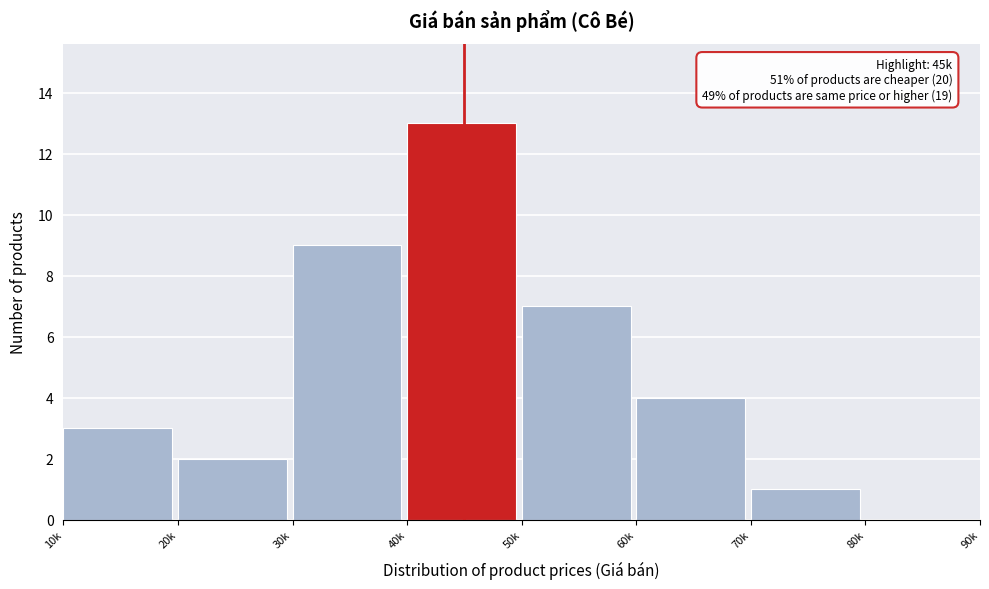

Reading left to right, transcribe all the data shown in this chart.

10k=3	20k=2	30k=9	40k=13	50k=7	60k=4	70k=1	80k=0